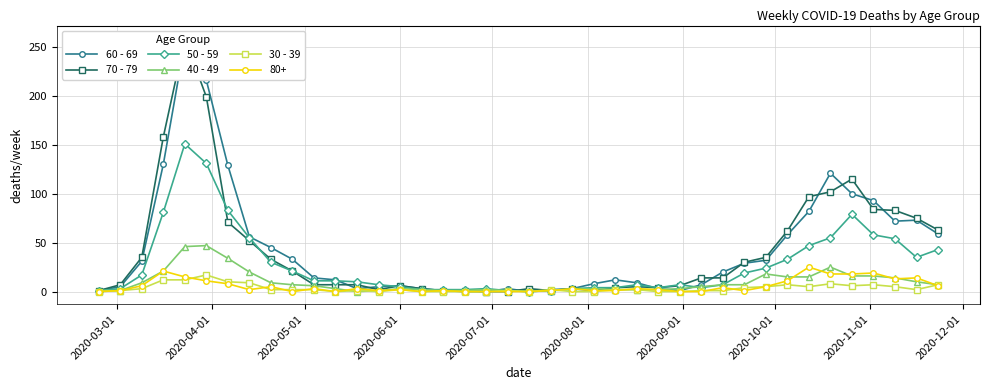

How many times do 30 - 39 and 40 - 49 cross each other?

3